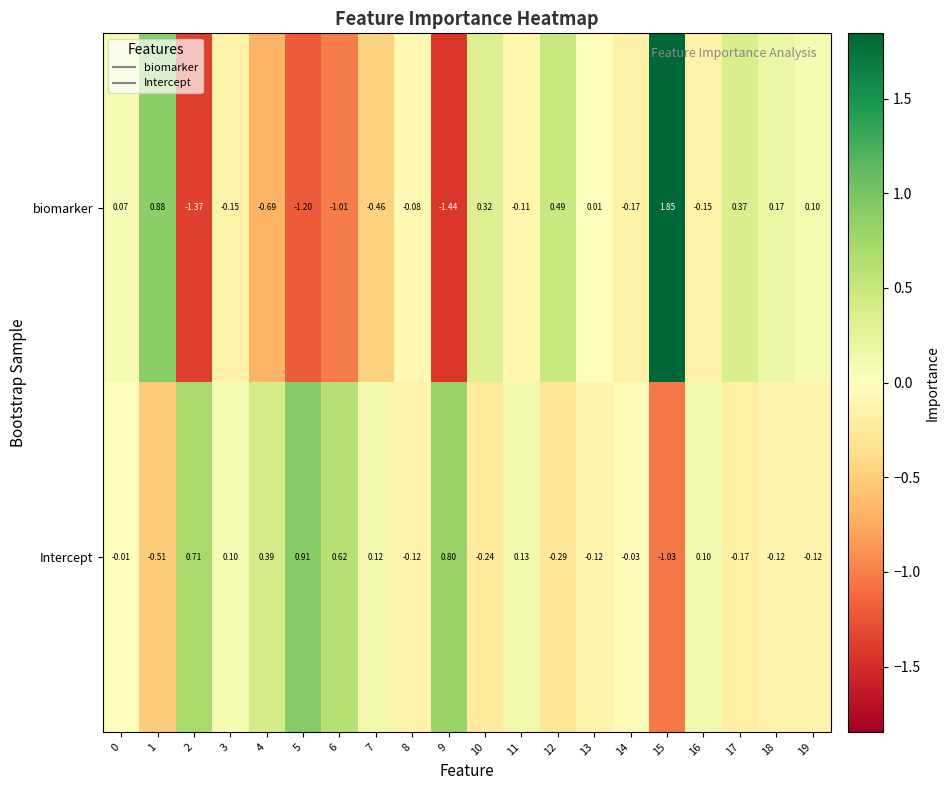

Which series has the largest total across all categories?

Intercept